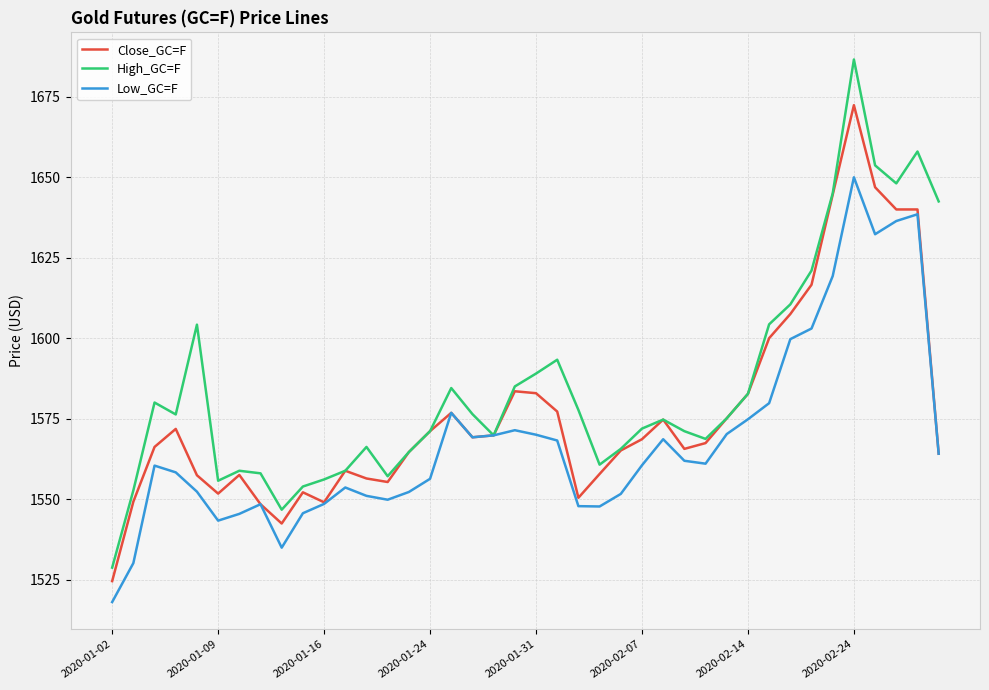

Which series has the largest total across all categories?

High_GC=F